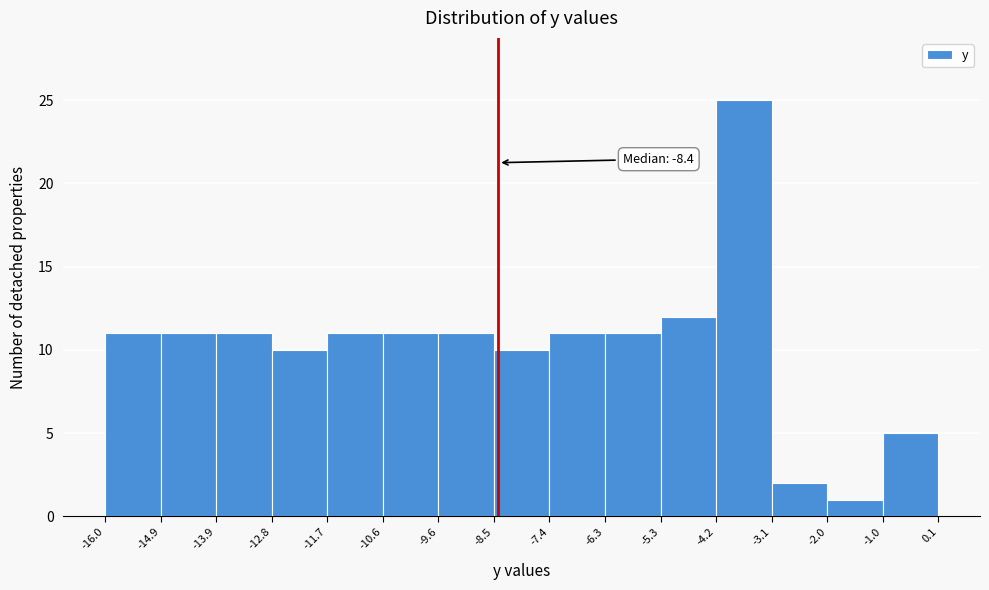

Which range on the x-axis has the tallest bar?

-4.2 to -3.1